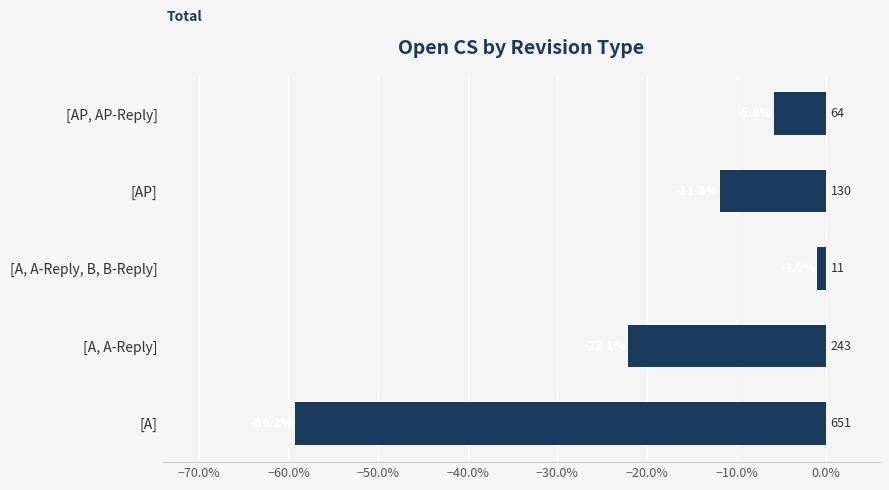

What is the difference between the maximum and minimum values?

0.6